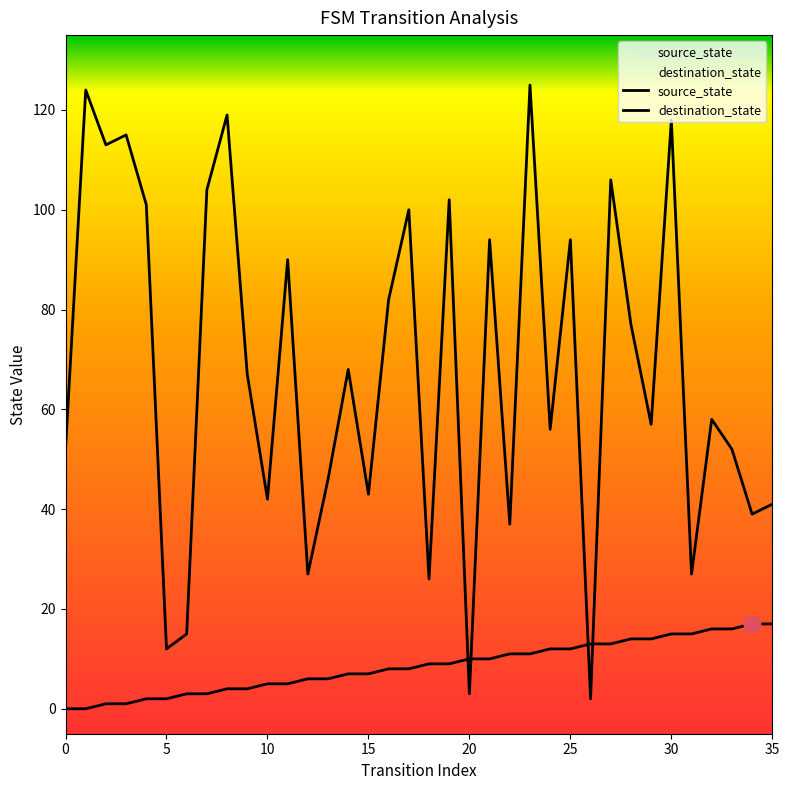

What is the average value of the destination_state series?

68